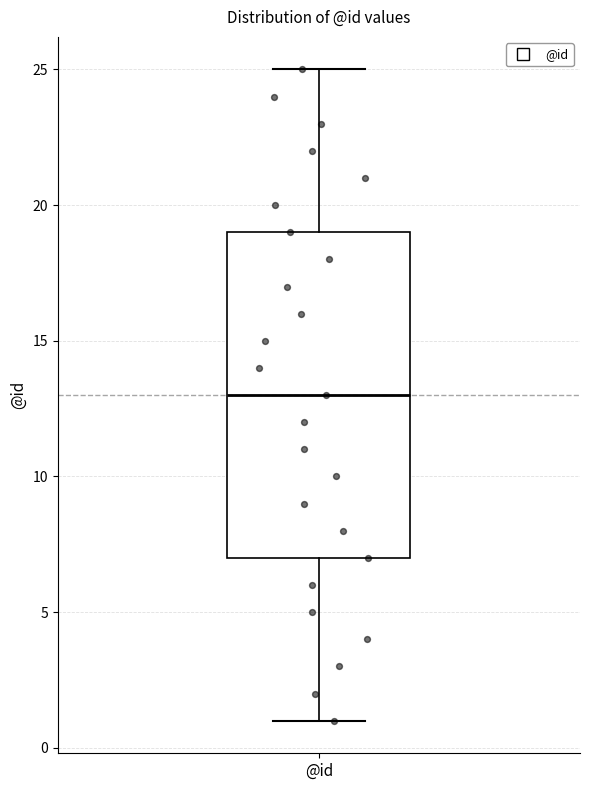

Transcribe this box plot: give where the median line is, the range the box spans, and where the two whiskers end, as read against the y-axis. The values are not printed on the chart, so give them approximately, as read against the axis.

median 13, box 7 to 19, whiskers 1 to 25